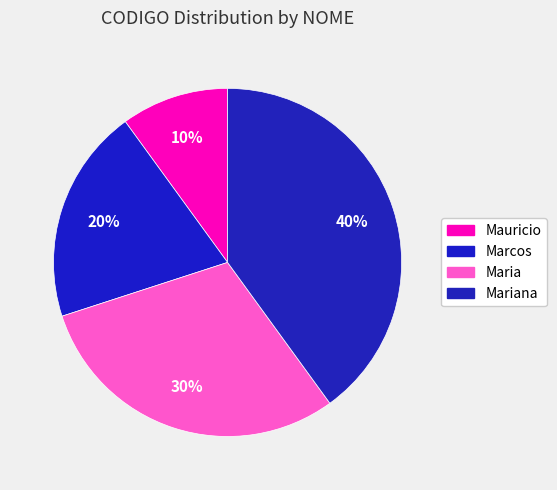

Is there any slice that represents more than half of the pie?

No